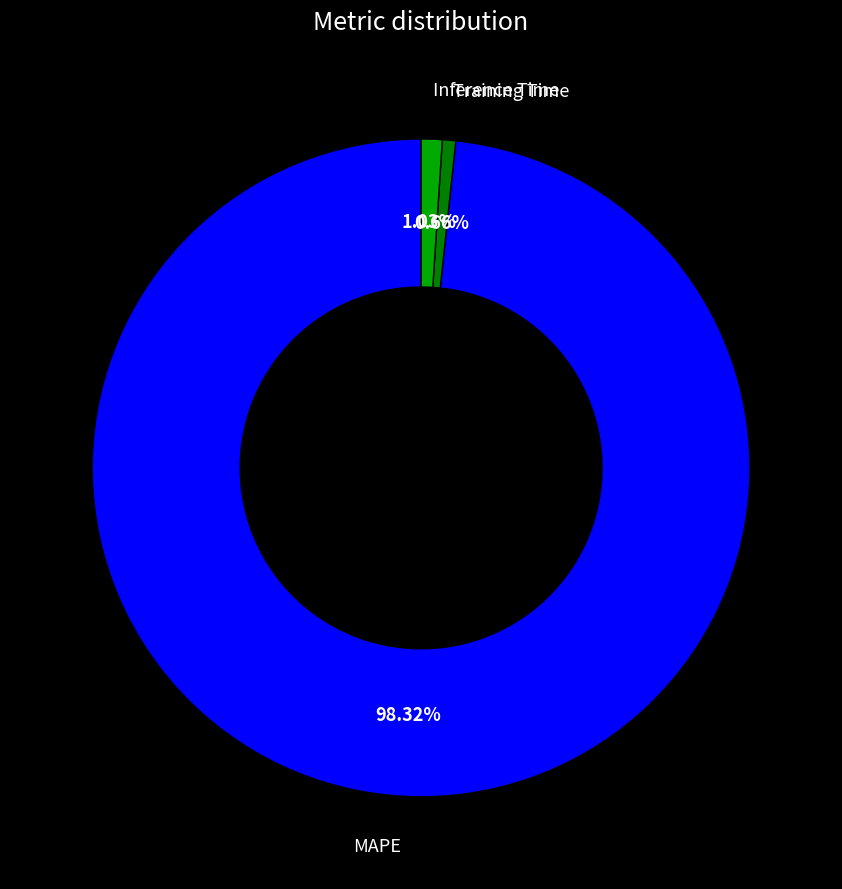

Count the number of slices in the pie.

3